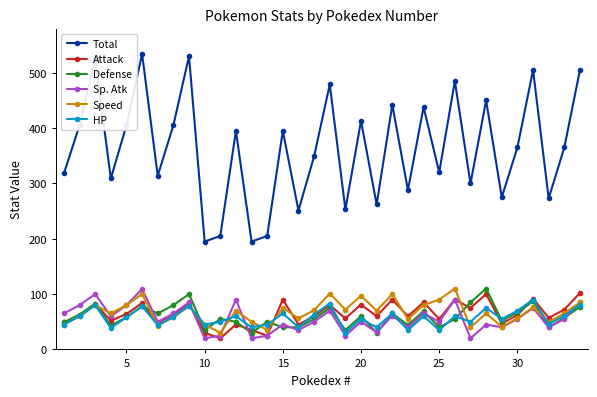

How many interior local peaks does the Attack series have?

12